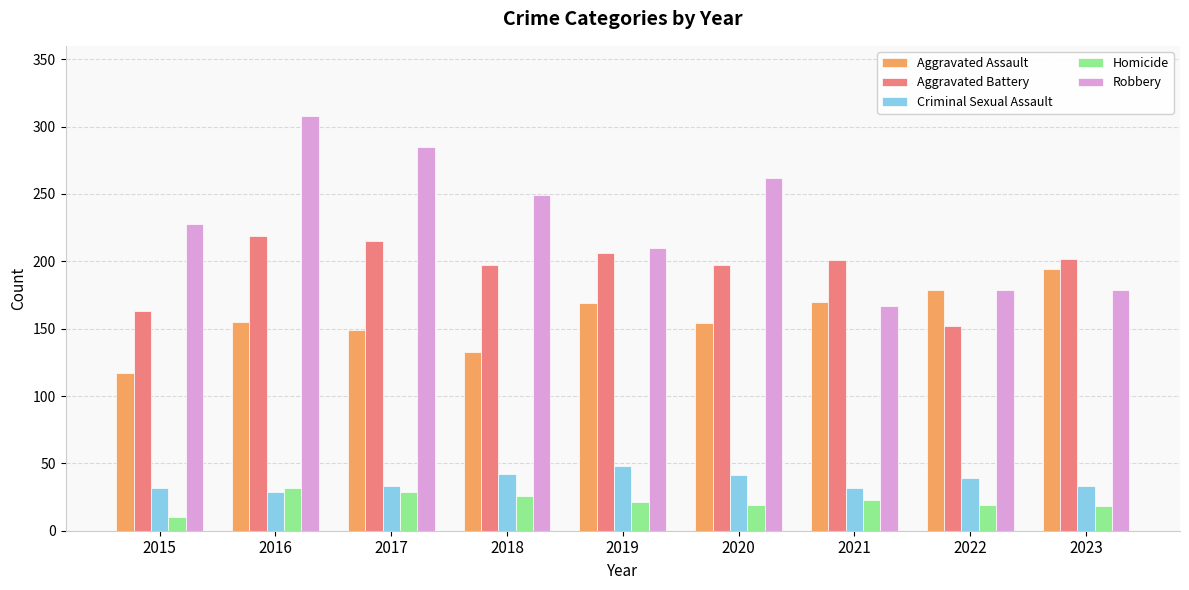

What are all the series names shown in the legend?

Aggravated Assault, Aggravated Battery, Criminal Sexual Assault, Homicide, Robbery